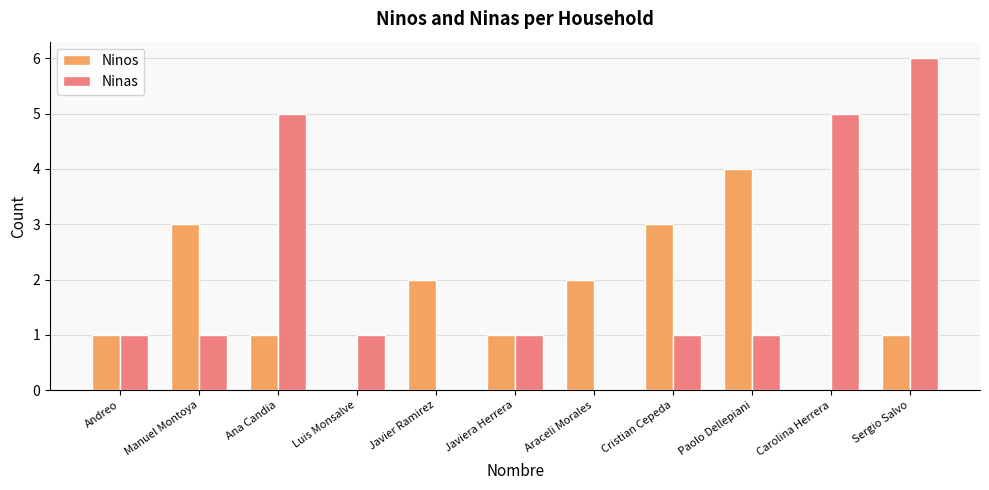

Which series has the largest total across all categories?

Ninas